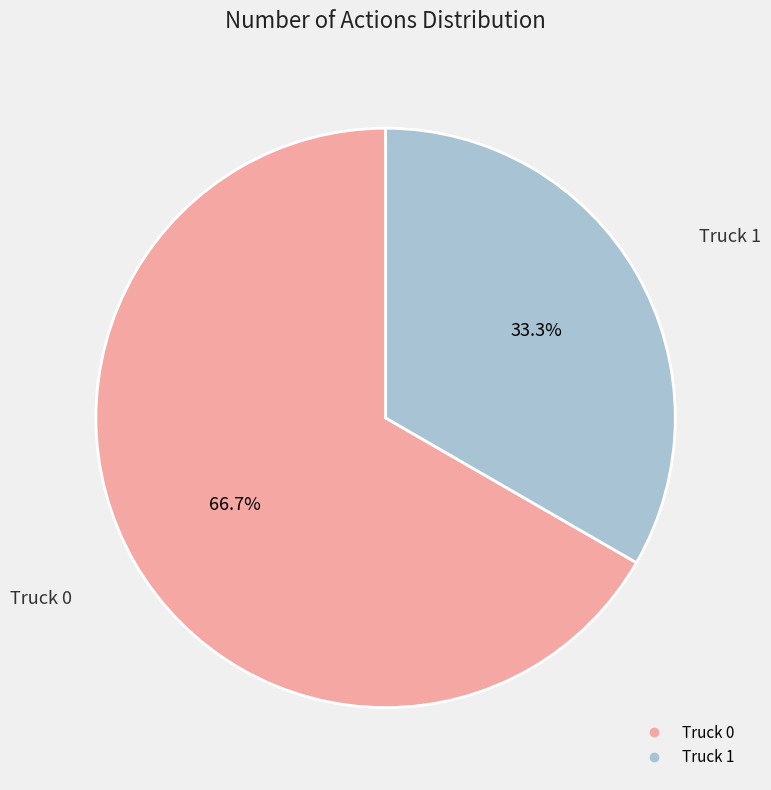

What is the largest slice in the pie chart?

Truck 0